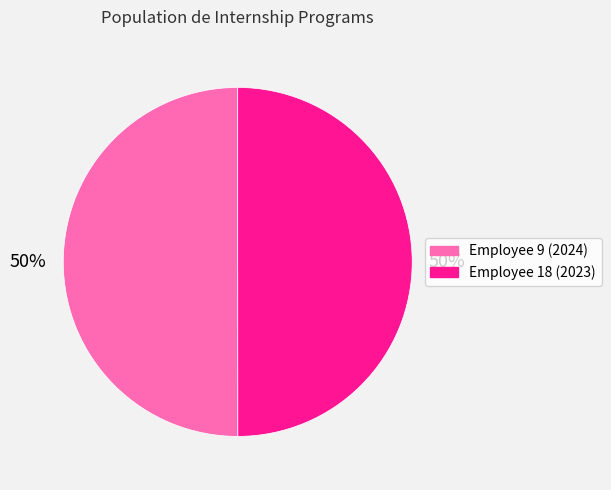

True or false: Employee 9 (2024) accounts for 50% of the total.

True